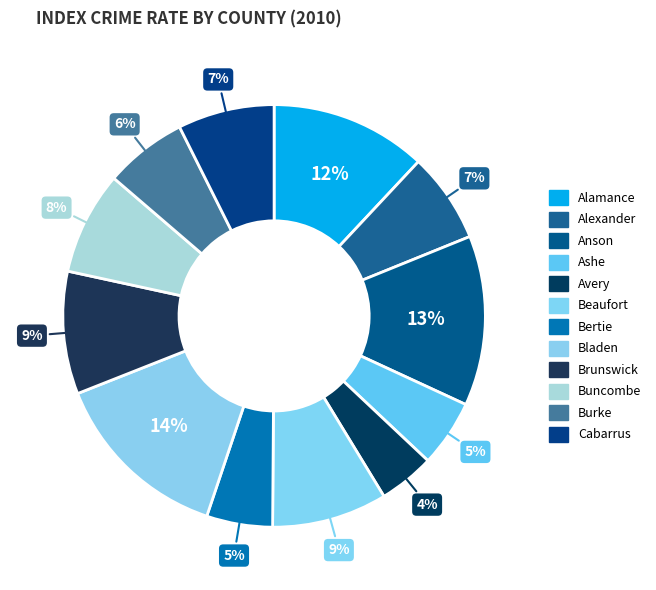

How many slices are in this pie chart?

12